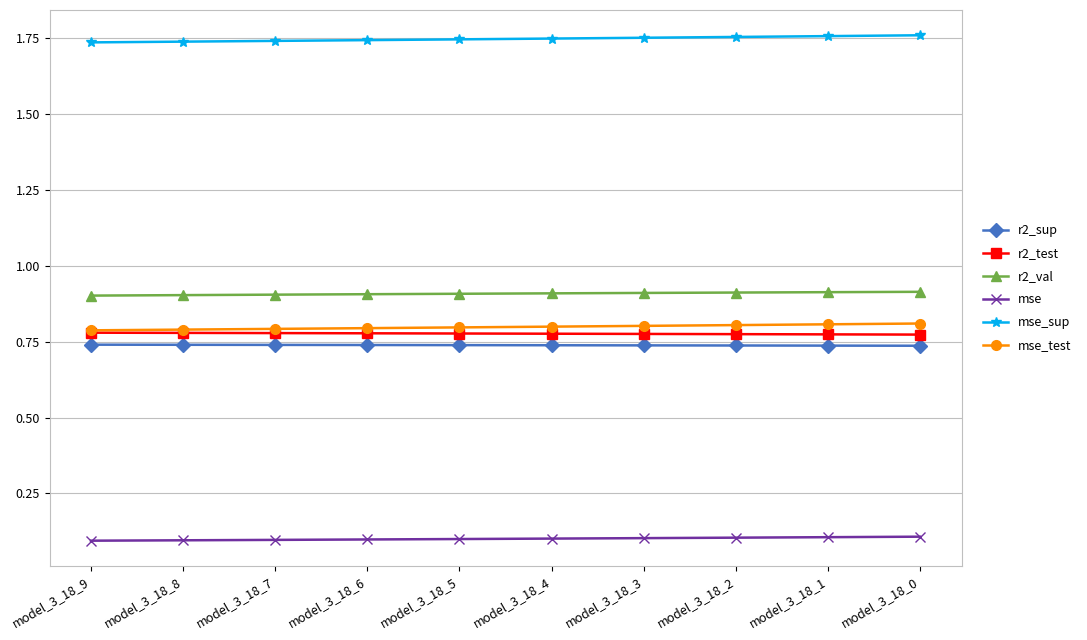

True or false: mse and r2_val cross at least once.

False